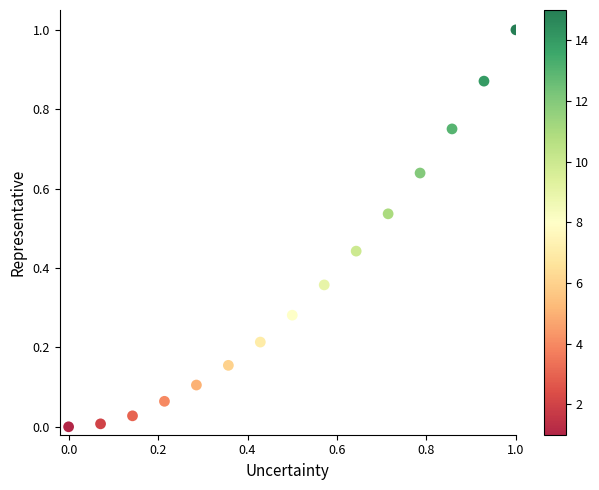

What is the range of Y values (max minus min)?

1.0